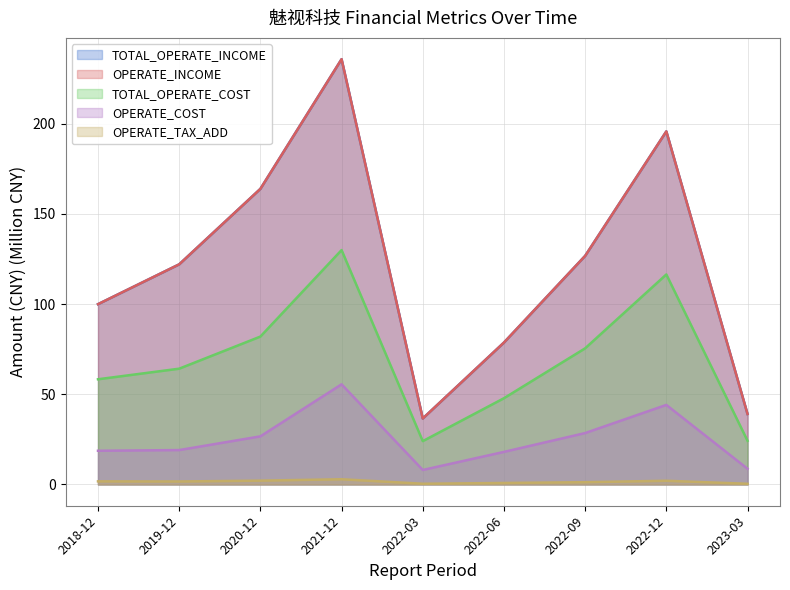

How many values in the OPERATE_TAX_ADD series are below 1?

3